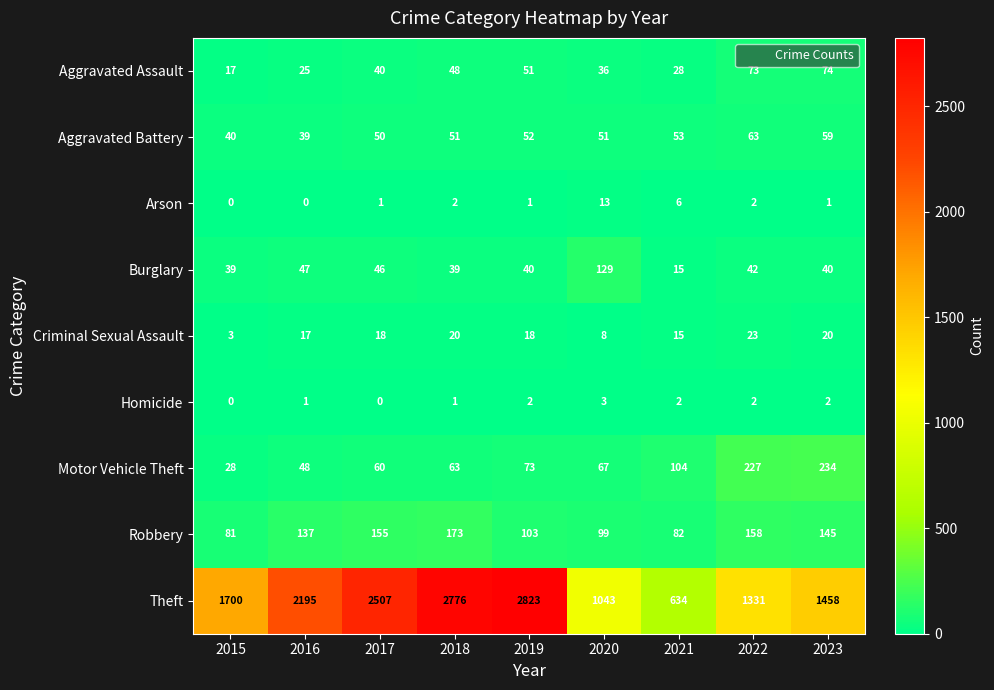

What is the sum of the Aggravated Battery values at 2022 and 2017?

113